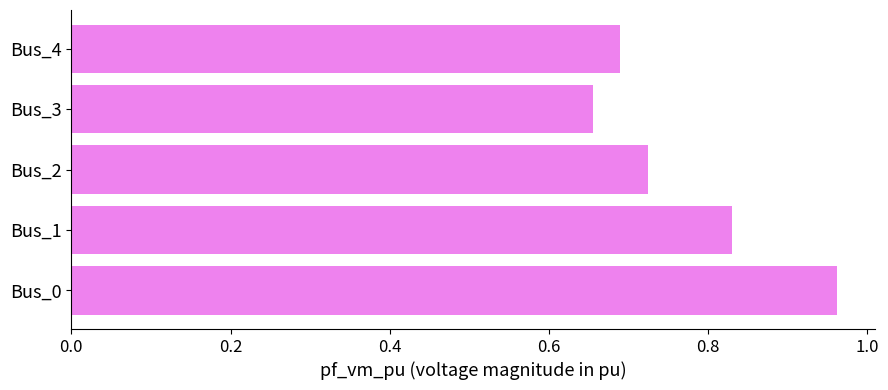

True or false: the data shows 1.4 at Bus_0.

False